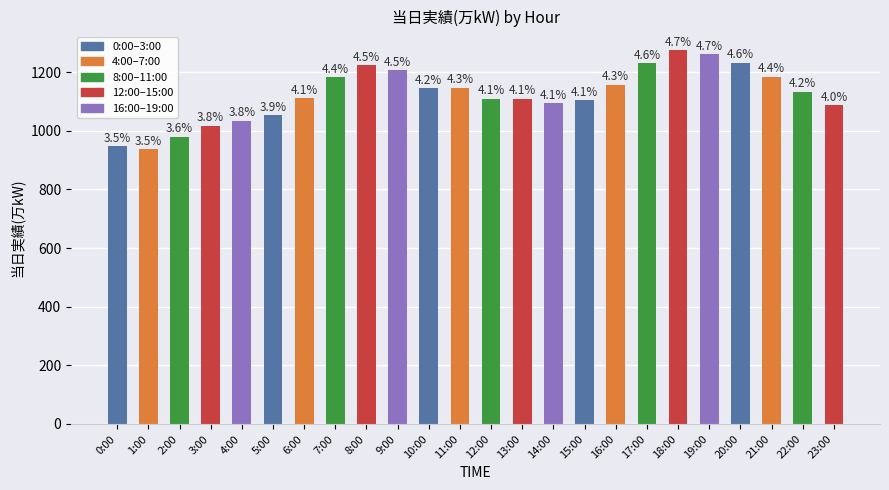

What is the difference between the values at 7:00 and 23:00?

95